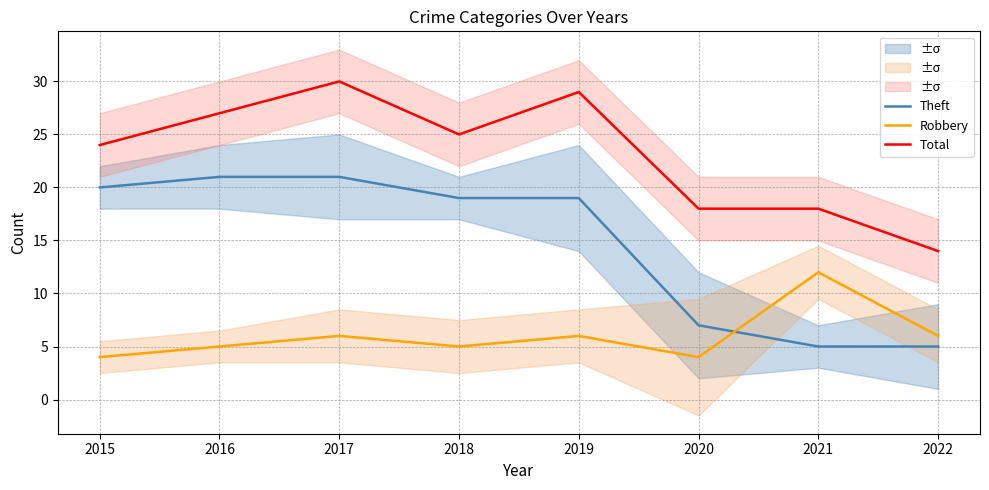

How many data points in Theft are above 19?

3